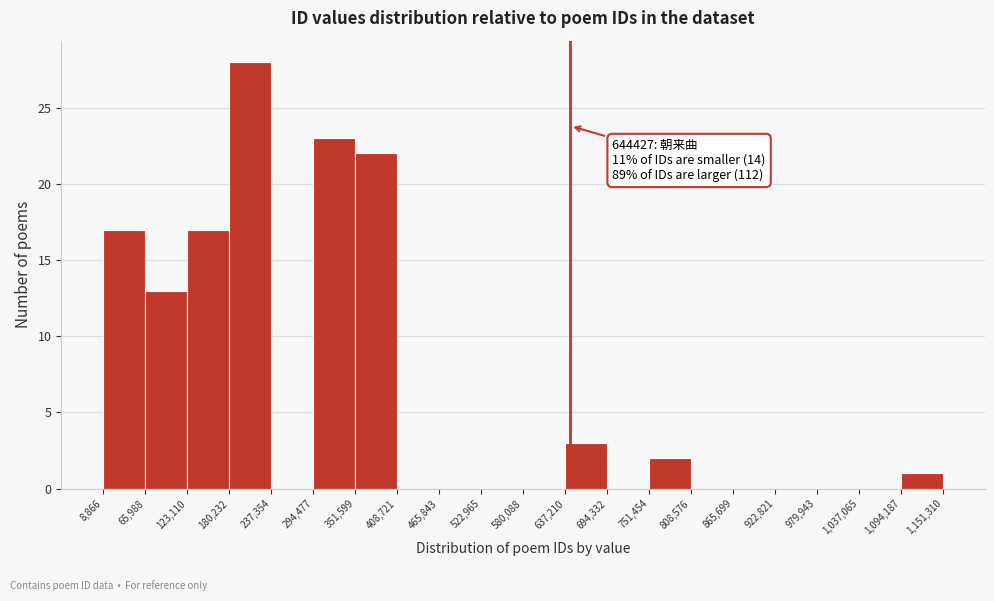

Which range on the x-axis has the tallest bar?

180,232 to 237,354